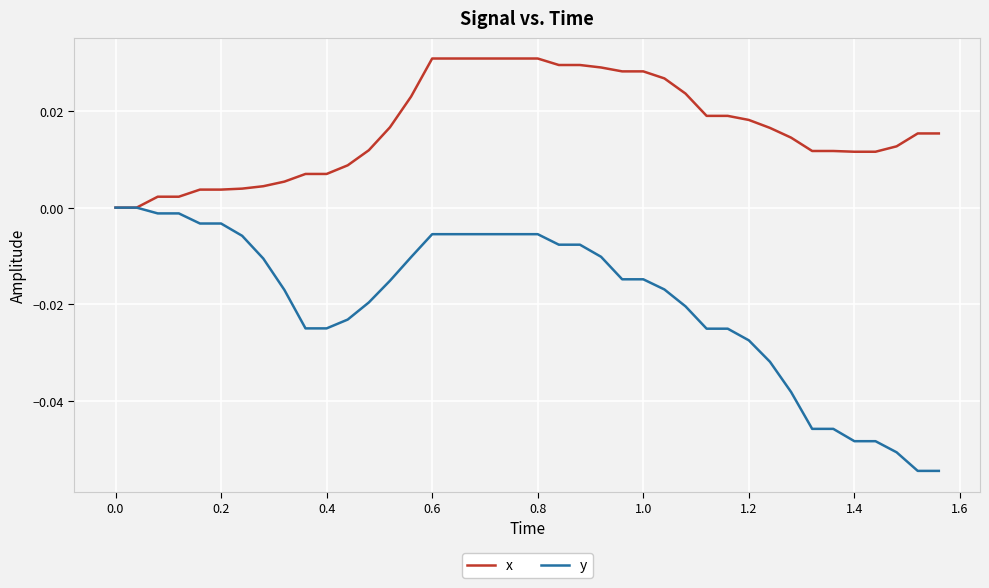

List the series in order of their peak value, lowest first.

y, x